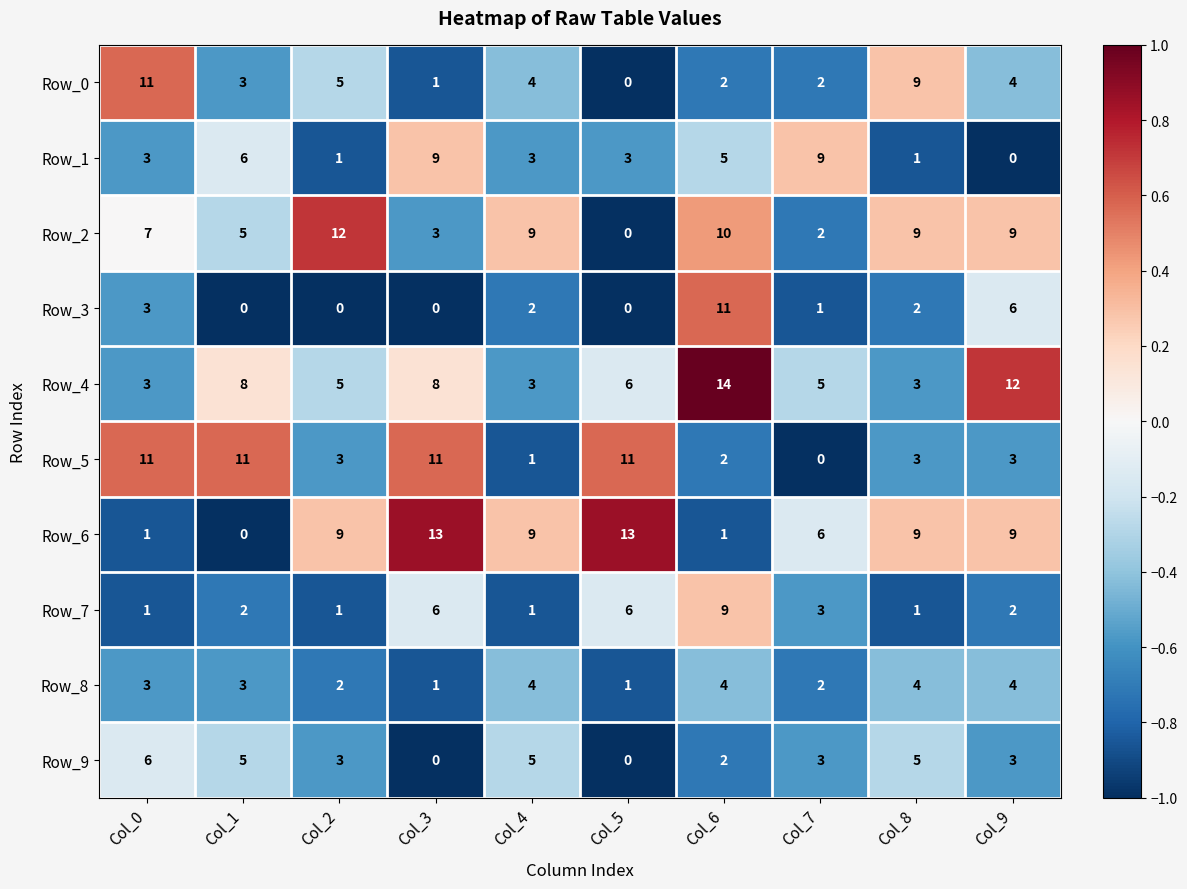

What is the spread (max minus min) of values at Col_5?

13